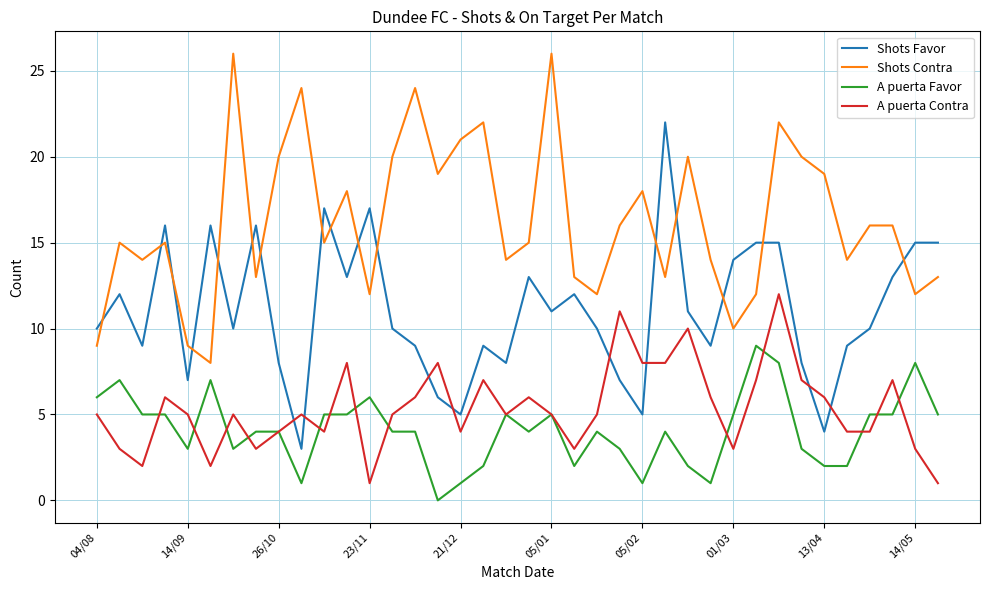

What is the maximum value for A puerta Contra?

12